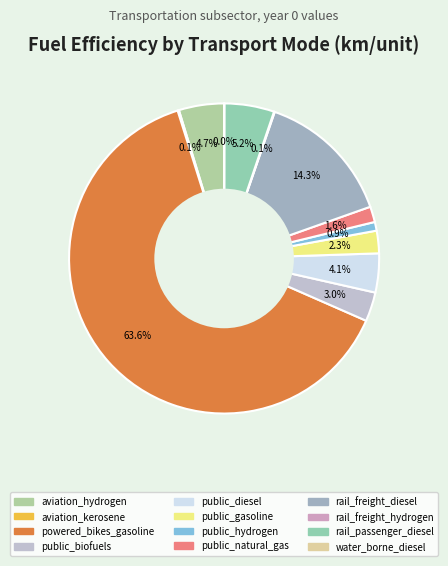

Rank the categories by value from lowest to highest.

water_borne_diesel, rail_freight_hydrogen, aviation_kerosene, public_hydrogen, public_natural_gas, public_gasoline, public_biofuels, public_diesel, aviation_hydrogen, rail_passenger_diesel, rail_freight_diesel, powered_bikes_gasoline